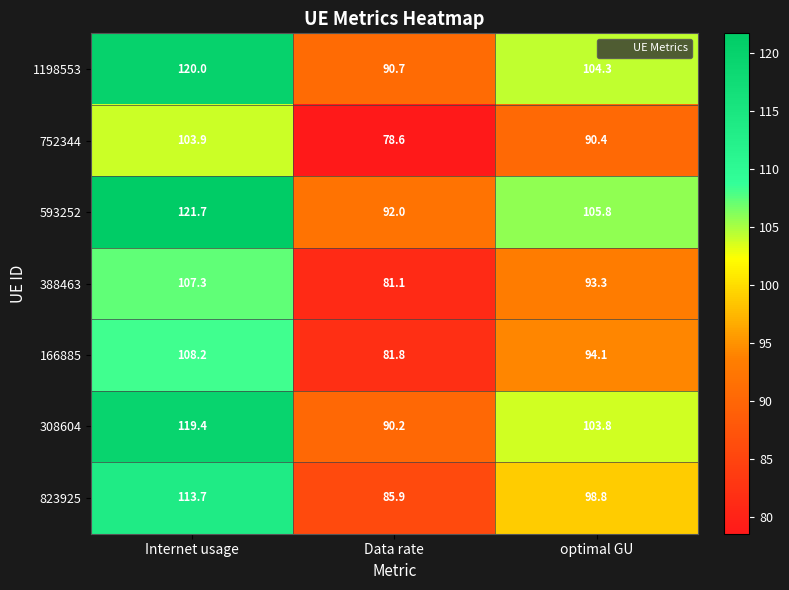

Reading left to right, what are all the values shown in this chart?

1198553: 120.0	90.7	104.3
752344: 103.9	78.6	90.4
593252: 121.7	92.0	105.8
388463: 107.3	81.1	93.3
166885: 108.2	81.8	94.1
308604: 119.4	90.2	103.8
823925: 113.7	85.9	98.8